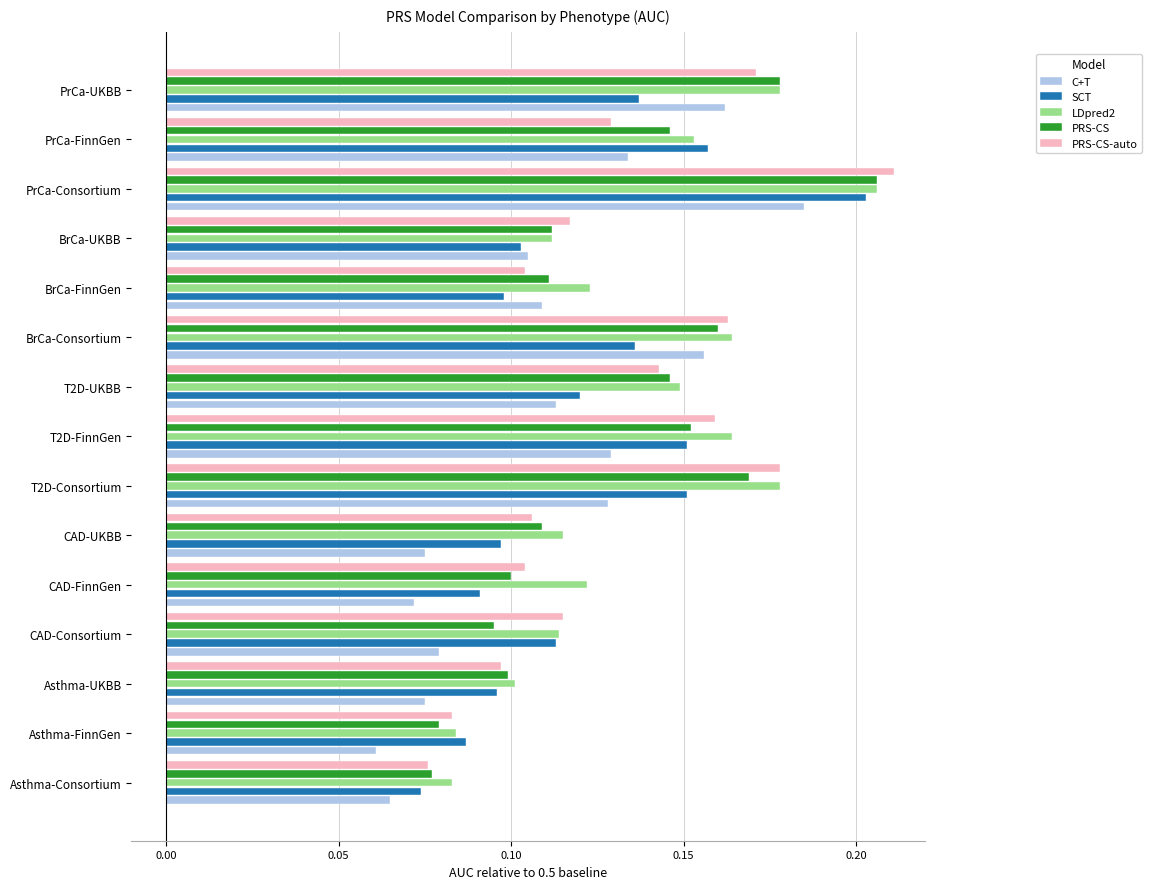

The value of C+T at T2D-UKBB is 0.2. True or false?

False